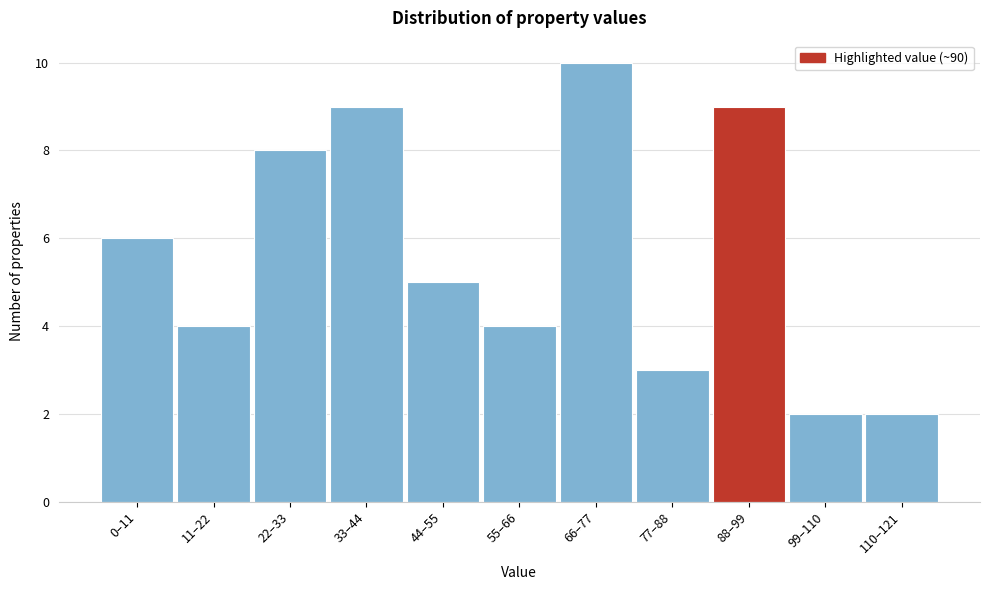

Reading left to right, what are all the values shown in this chart?

6	4	8	9	5	4	10	3	9	2	2